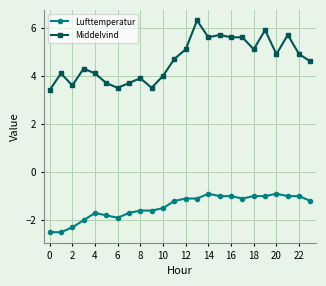

Is this an area chart (filled region under the line)?

No